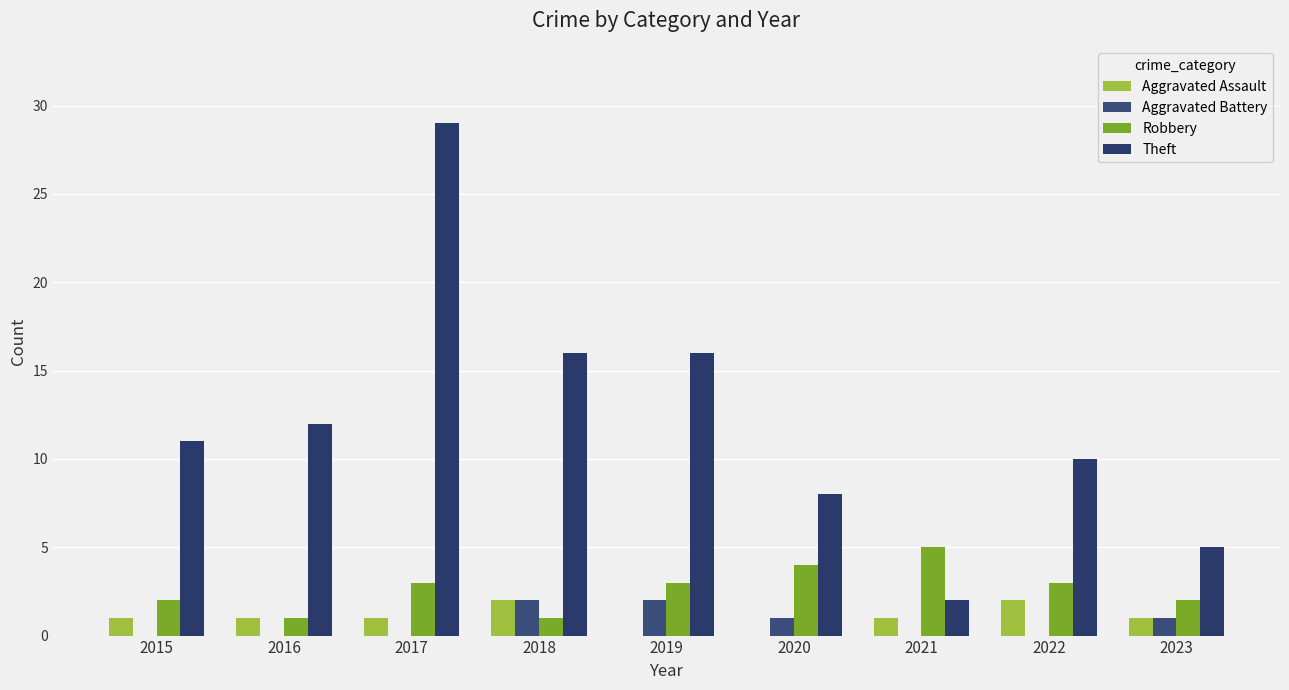

Which category has the lowest value in the Aggravated Assault series?

2019